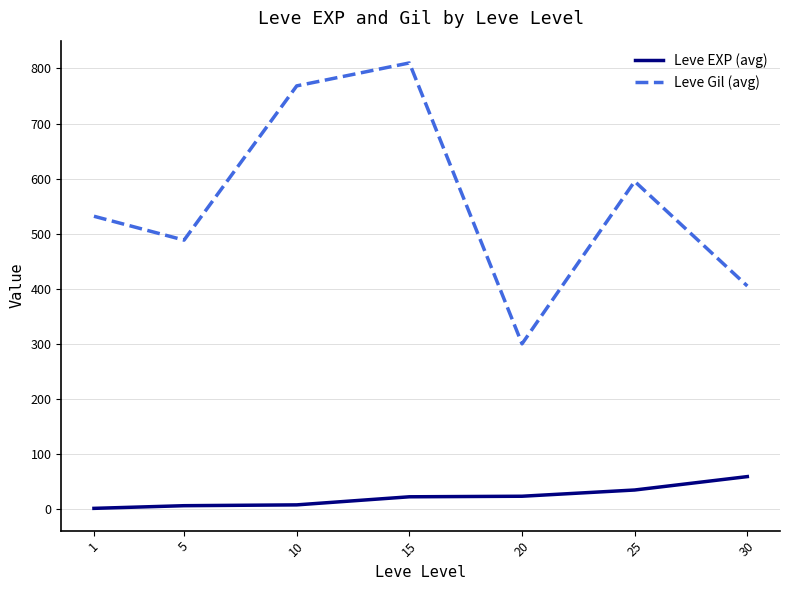

At which category is the sum across all series the highest?

15